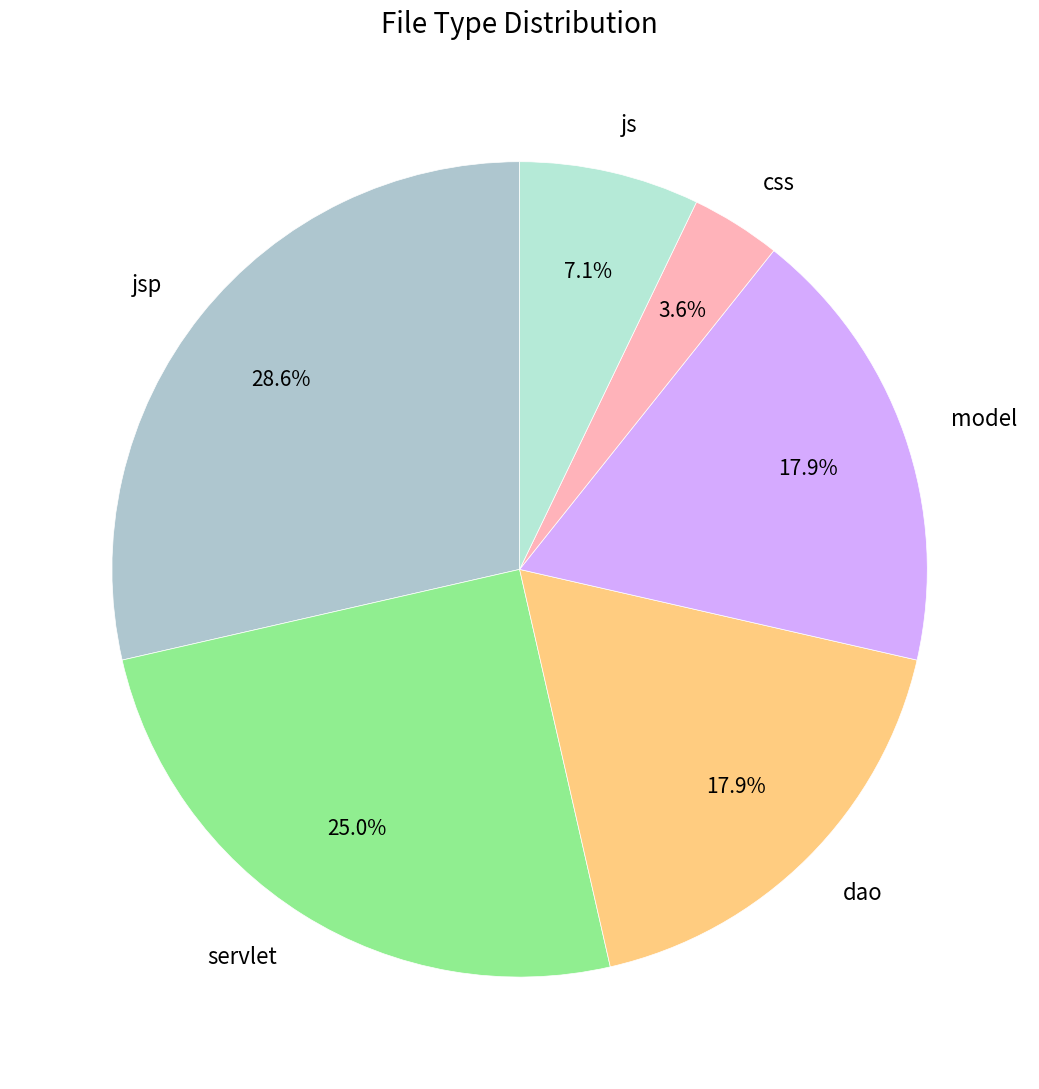

To the nearest percent, what percentage of the pie is css?

4%